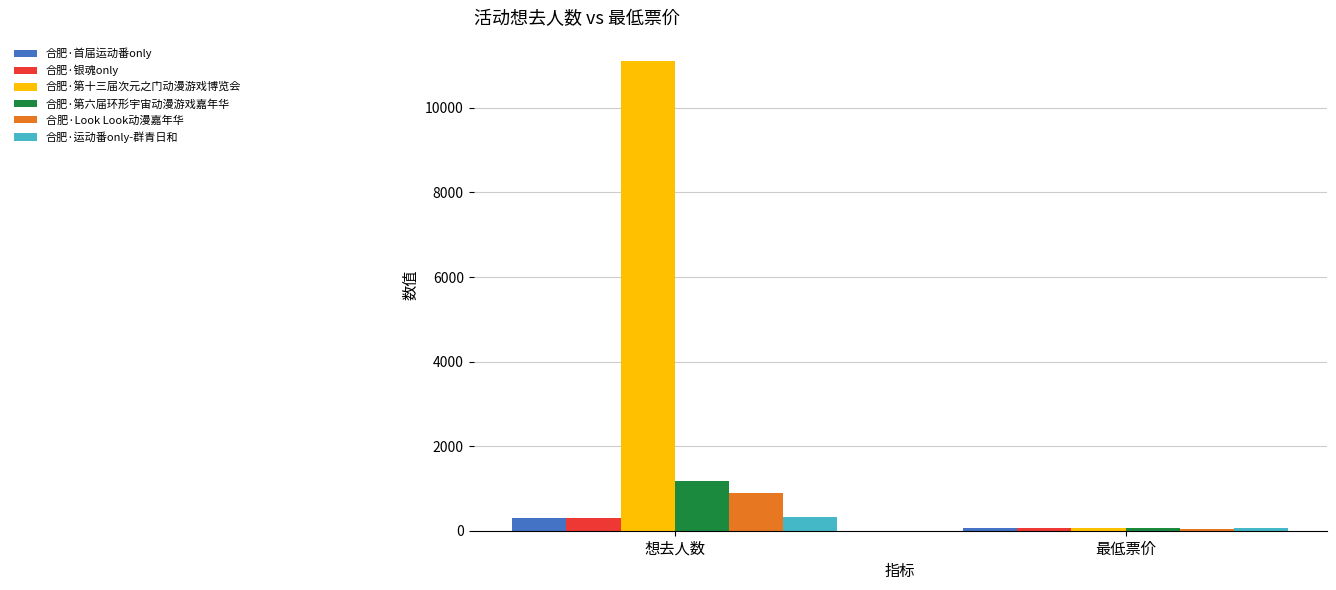

What are all the series names shown in the legend?

合肥·首届运动番only, 合肥·银魂only, 合肥·第十三届次元之门动漫游戏博览会, 合肥·第六届环形宇宙动漫游戏嘉年华, 合肥·Look Look动漫嘉年华, 合肥·运动番only-群青日和